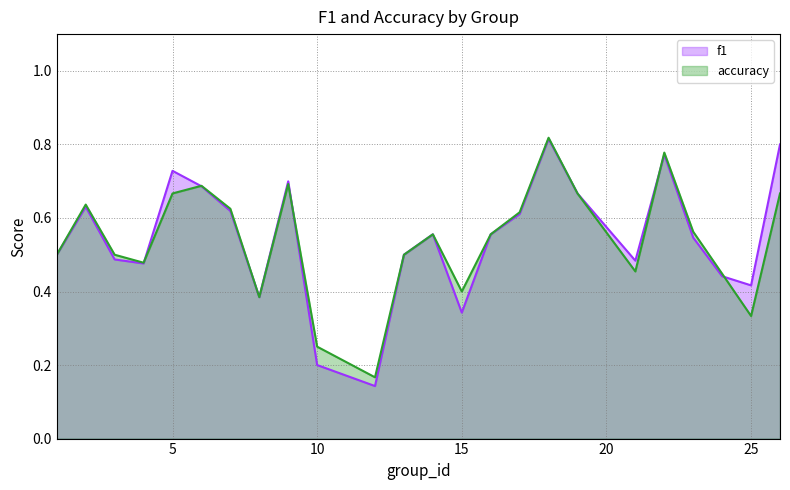

At how many categories does at least one series exceed 0?

24